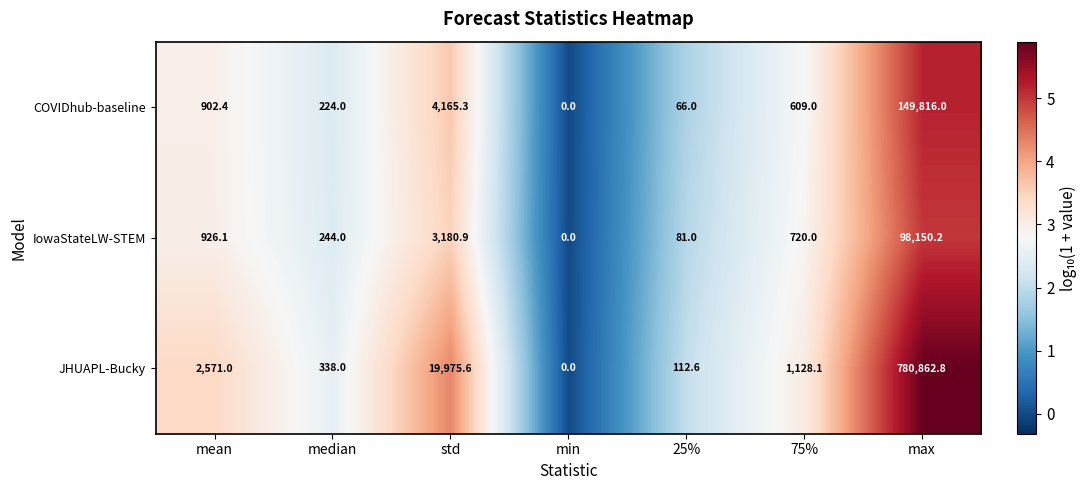

How many values in the JHUAPL-Bucky series are below 1128?

3